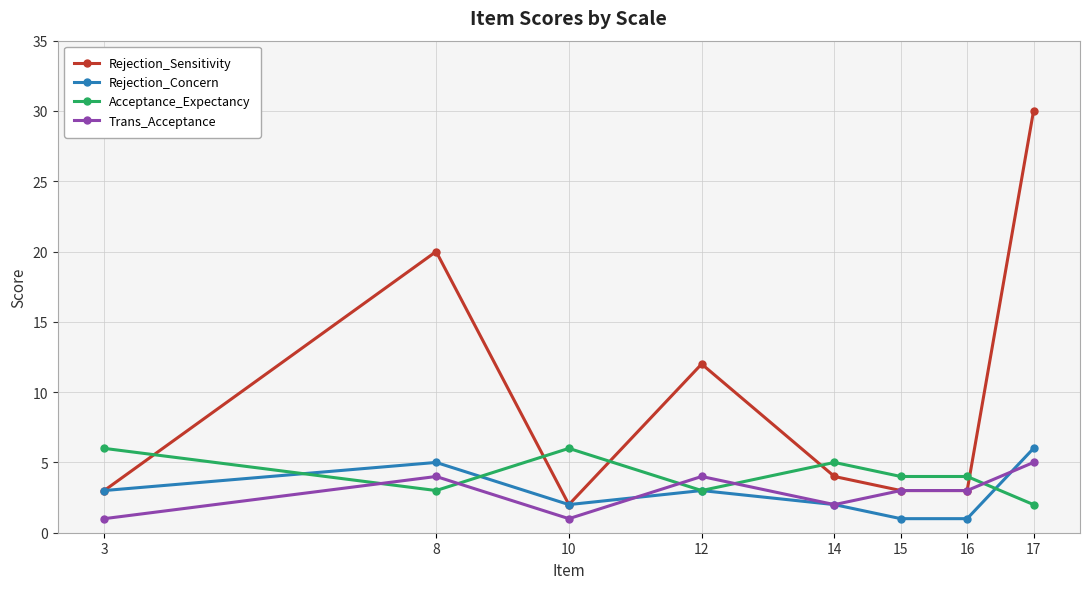

How many data points in Rejection_Sensitivity are less than 4?

4